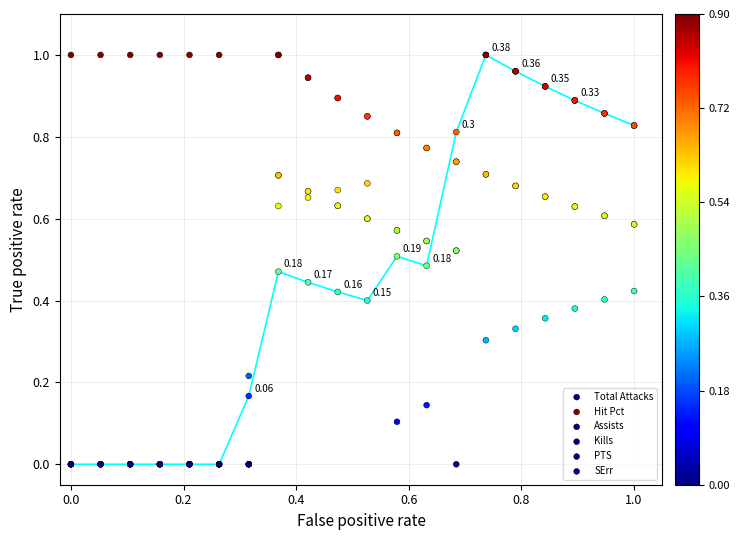

What are all the series names shown in the legend?

Total Attacks, Hit Pct, Assists, Kills, PTS, SErr